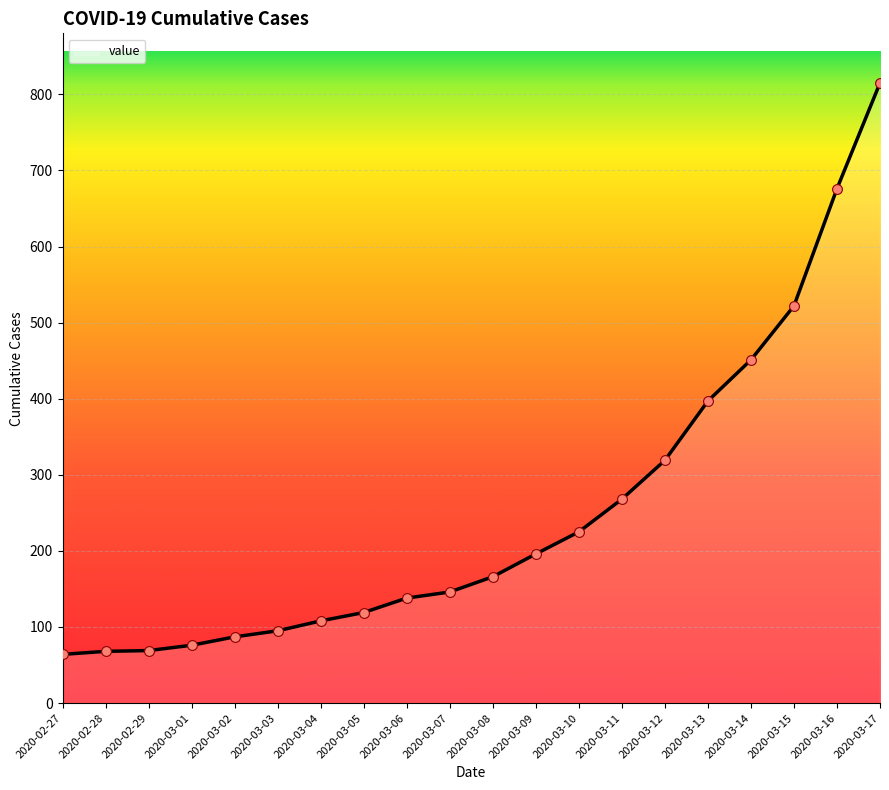

Which has a higher value, 2020-03-05 or 2020-03-07?

2020-03-07